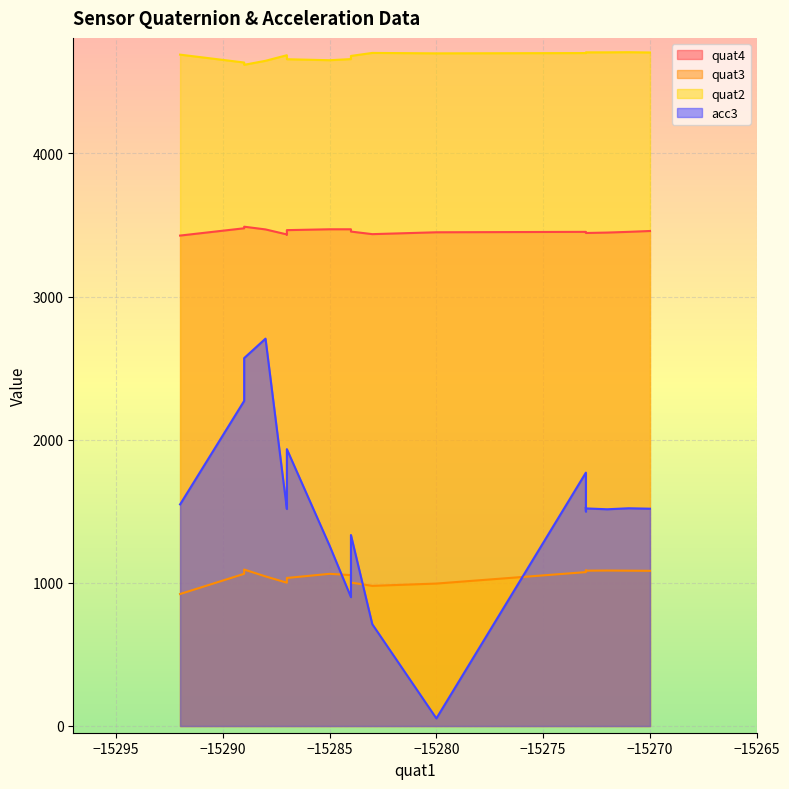

What is the smallest value displayed?

53